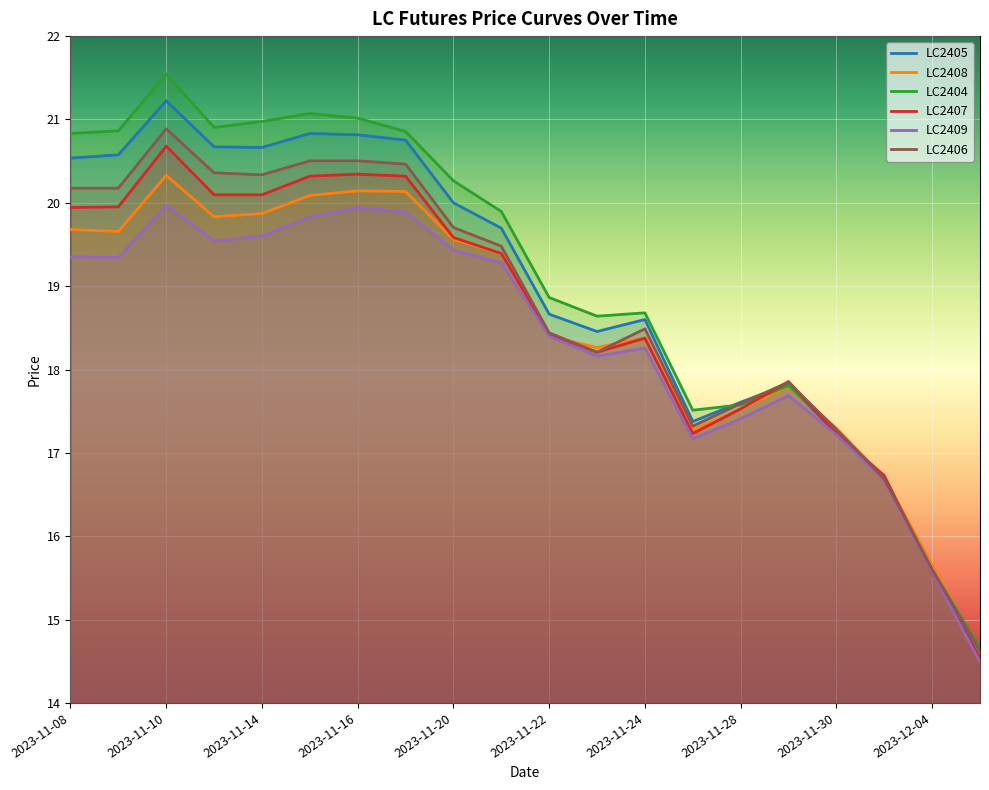

True or false: LC2404 has more than 0 points higher than both neighbors.

True